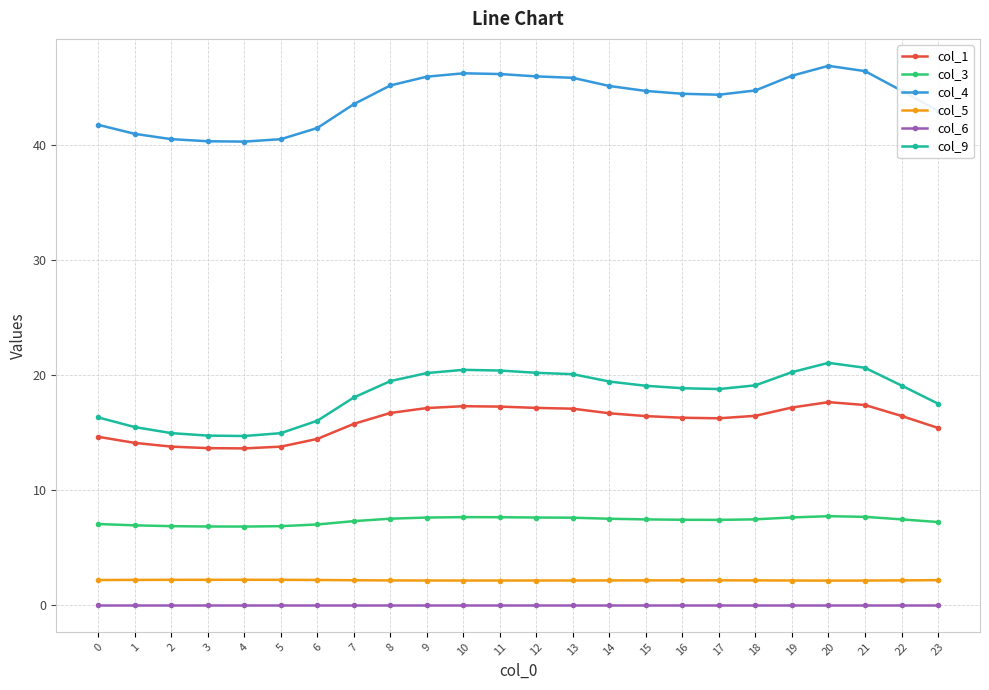

True or false: col_9 has more than 1 interior local peaks.

True